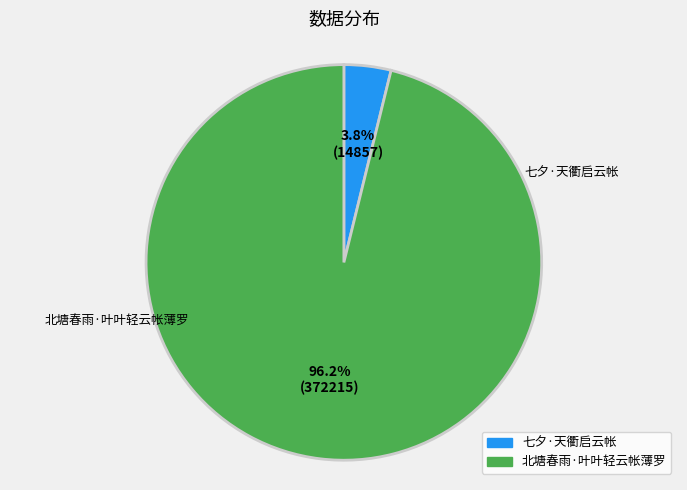

What is the majority slice?

北塘春雨·叶叶轻云帐薄罗